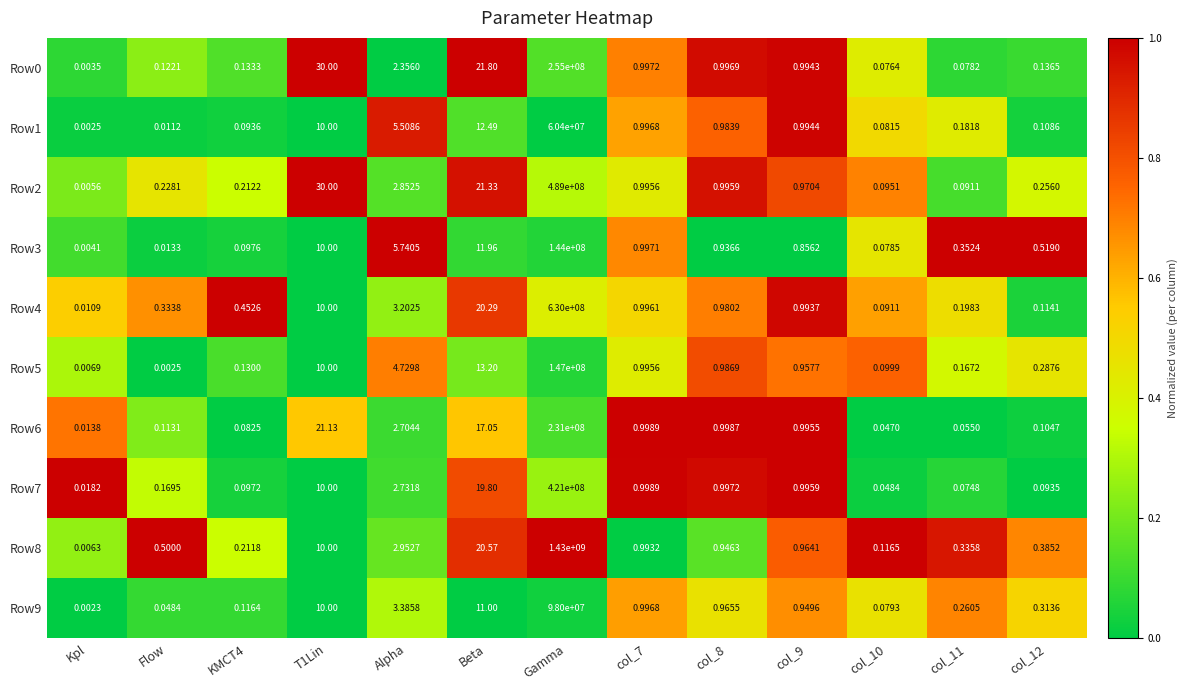

At which category is the sum across all series the highest?

Gamma